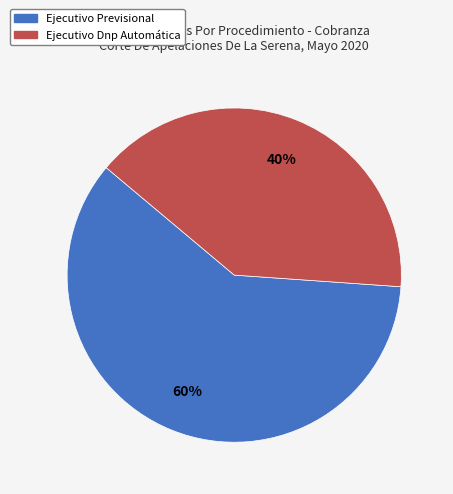

What is the ratio of the value at Ejecutivo Previsional to the value at Ejecutivo Dnp Automática?

1.5